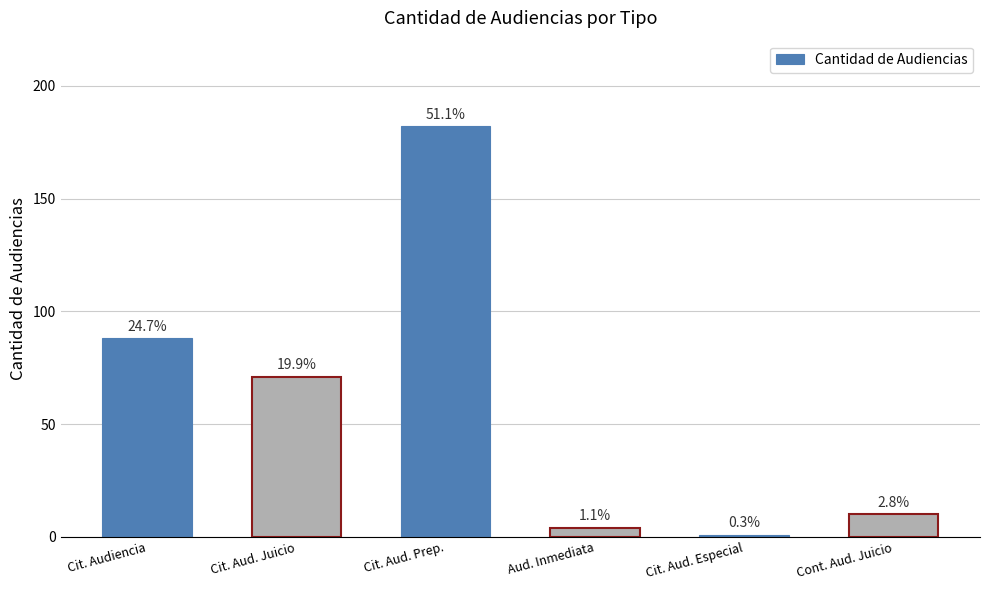

What is the difference between the maximum and minimum values?

181